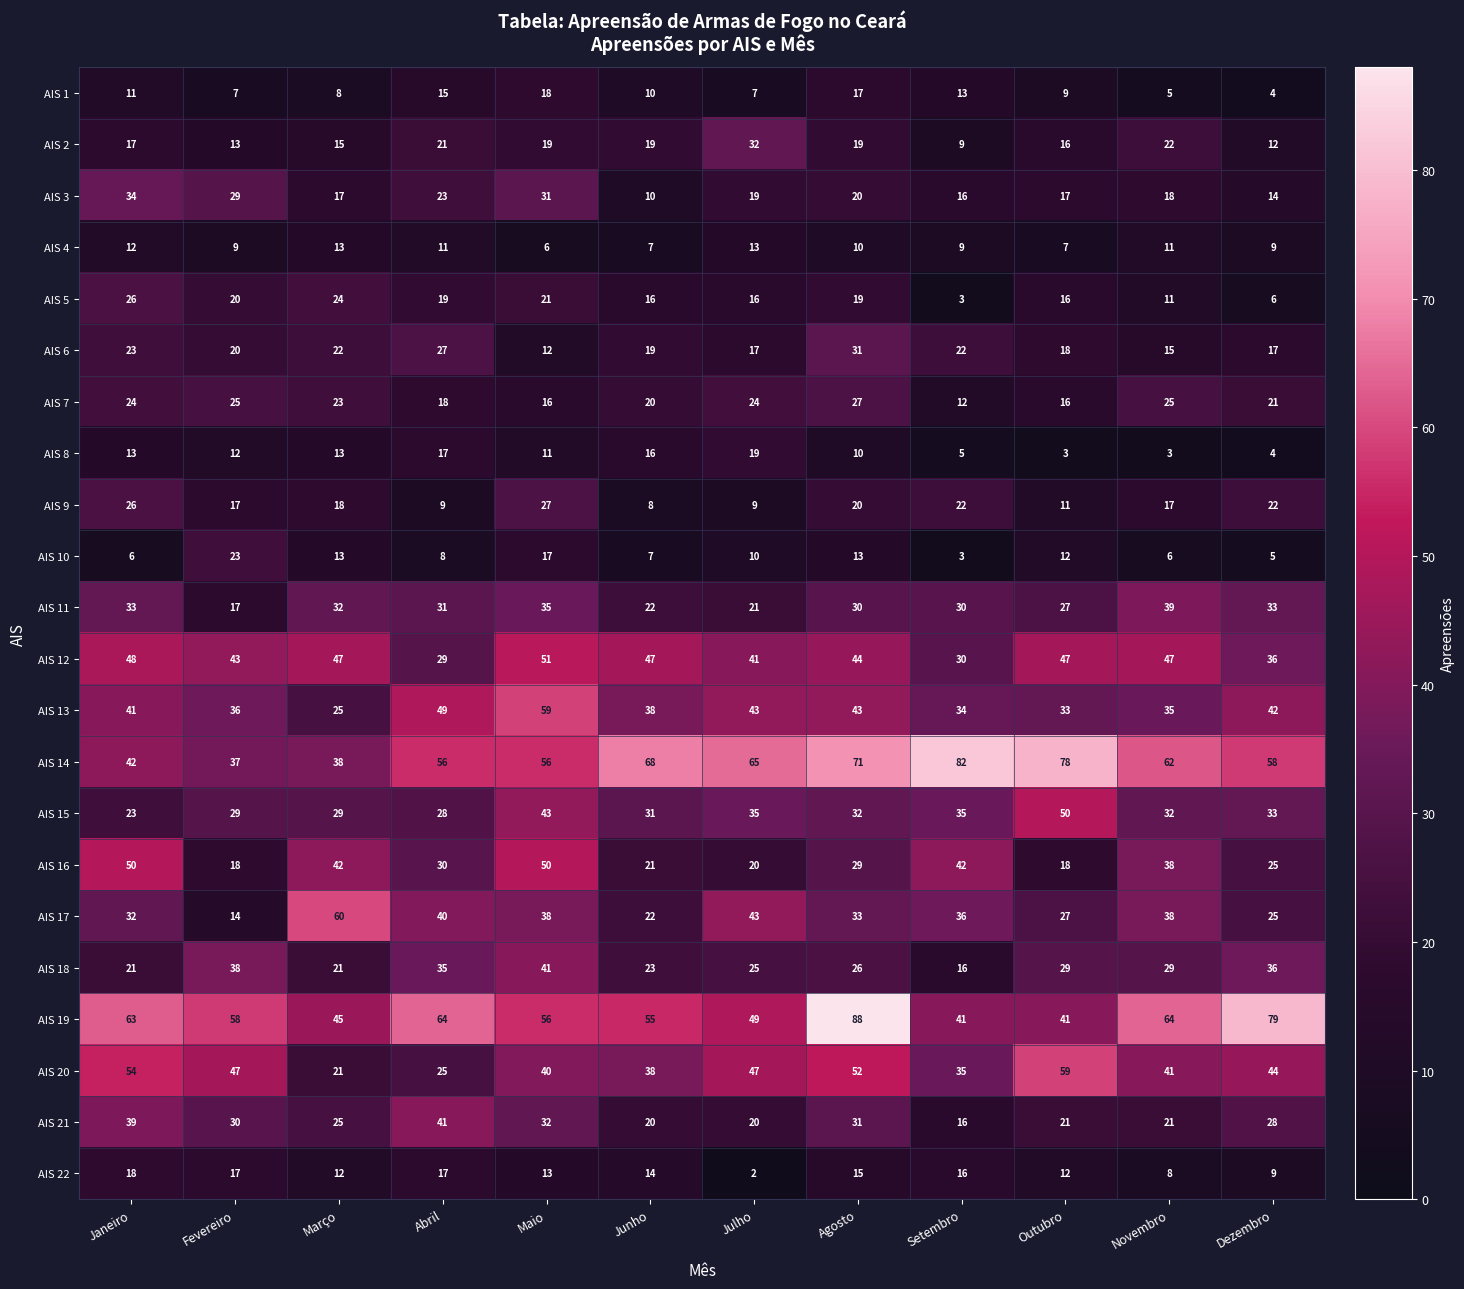

What is the minimum value shown in the chart?

2